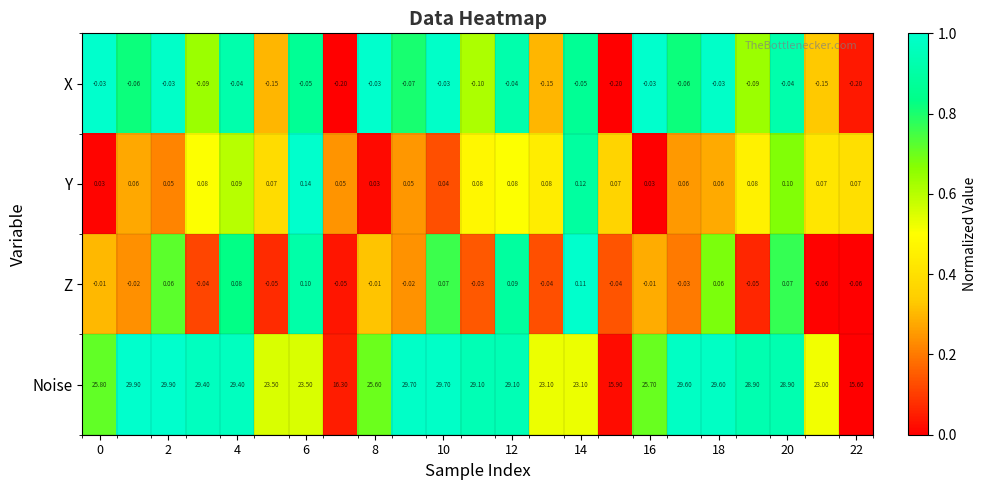

Count the number of data series in this chart.

4